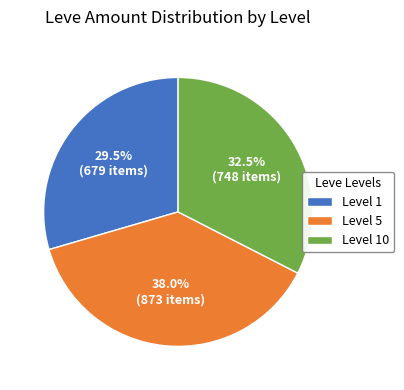

Rank the categories by value from lowest to highest.

Level 1, Level 10, Level 5